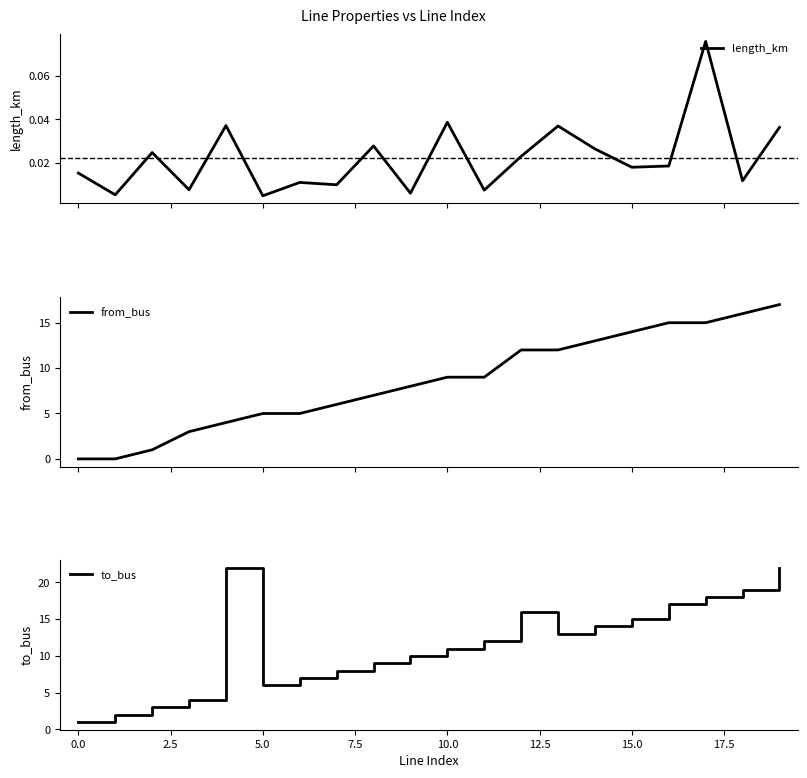

The from_bus series shows 3.7 at 17. True or false?

False